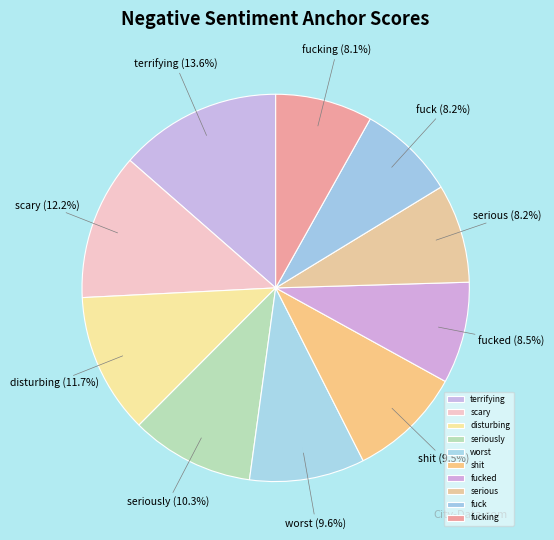

Does scary represent more than half of the total?

No